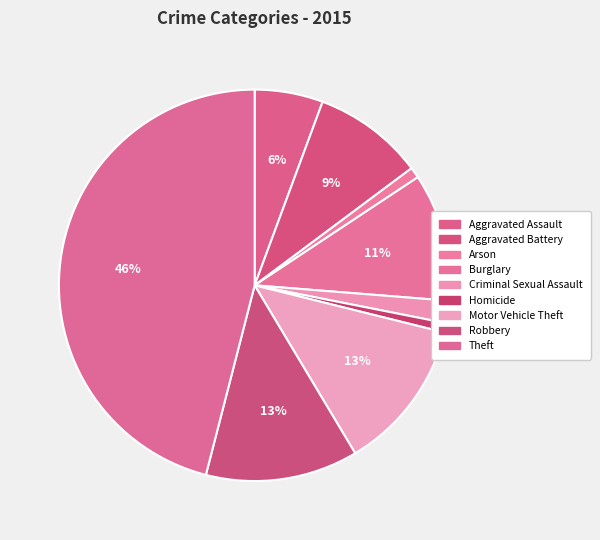

To the nearest percent, what is the combined percentage of Criminal Sexual Assault and Aggravated Battery?

11%